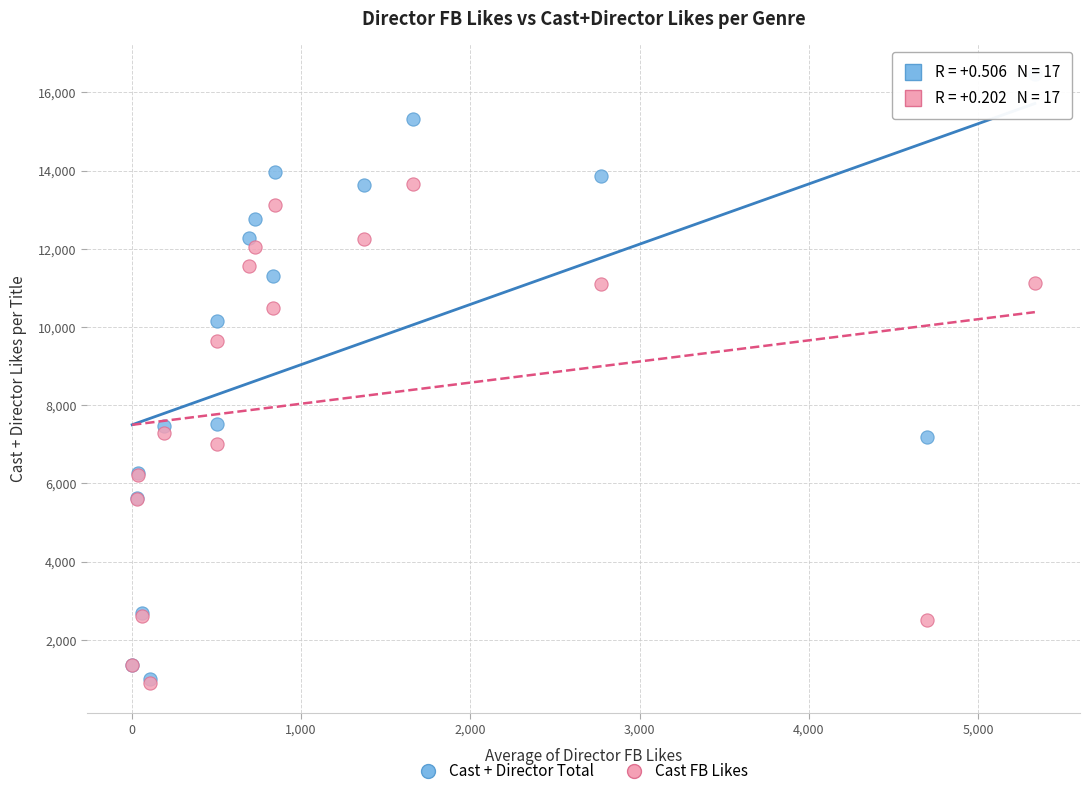

Across all series, what Y value is closest to 8678?

9645.3